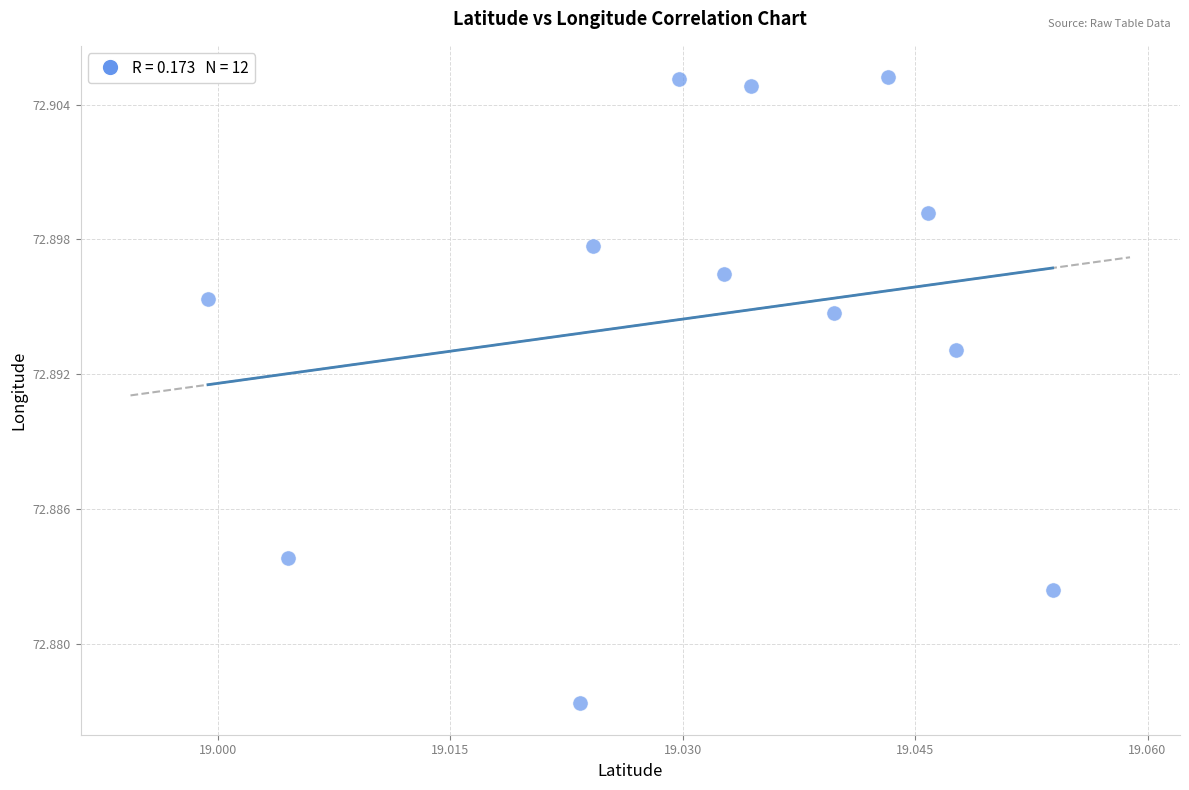

What is the average X value?

19.0